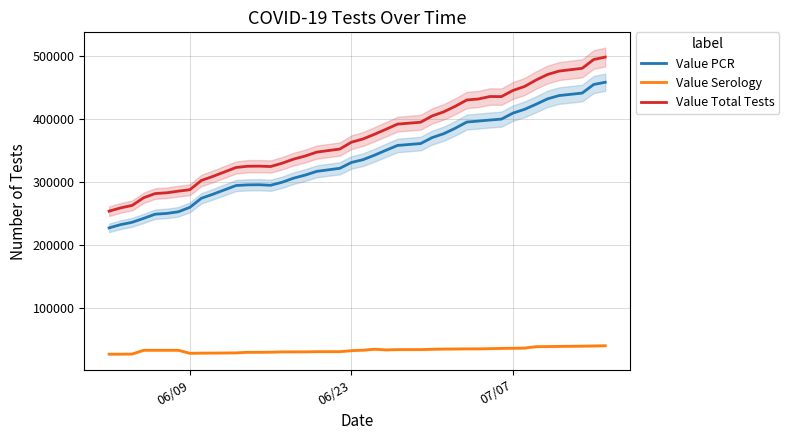

True or false: Value Serology and Value PCR cross at least once.

False